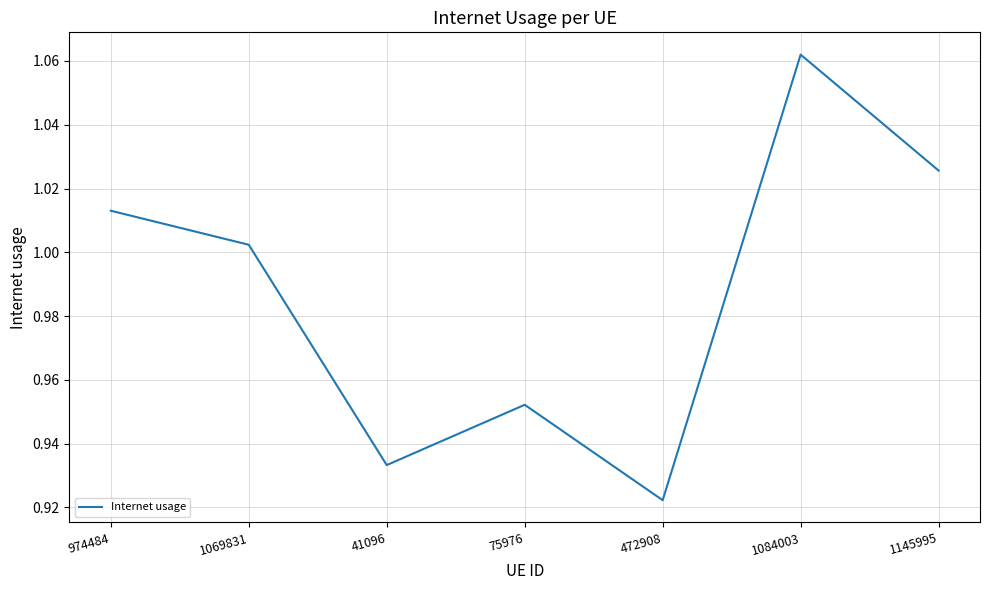

What is the sum of all values?

6.9